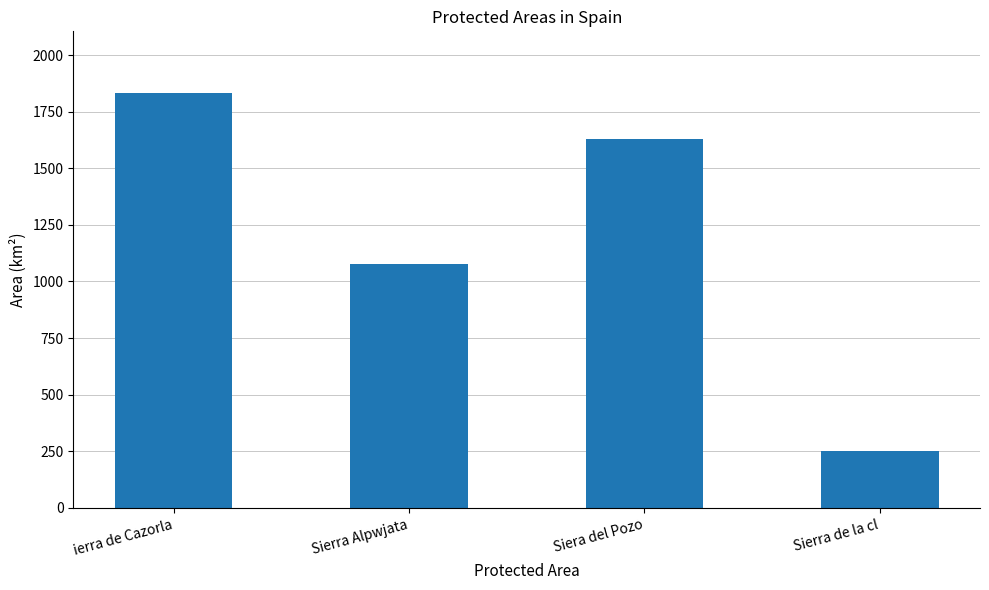

What is the sum of the values at ierra de Cazorla and Sierra Alpwjata?

2909.7